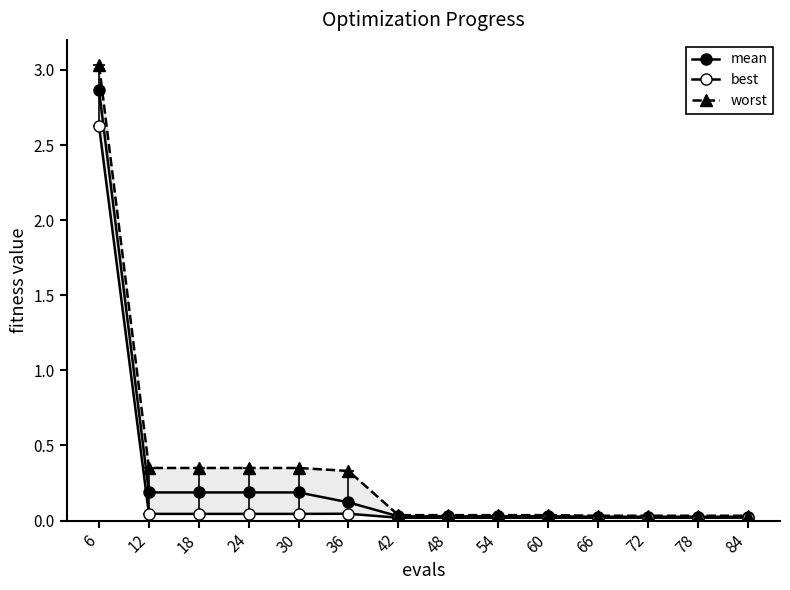

Between 36 and 66, which is larger?

36